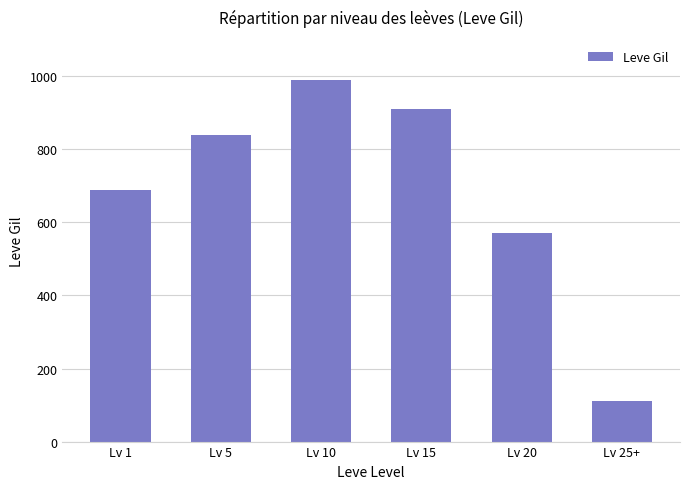

At which category does the chart reach its peak across all series?

Lv 10